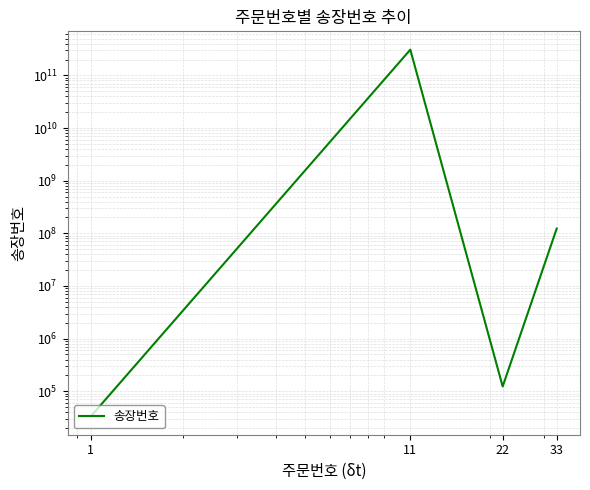

What is the average value?

77028098974